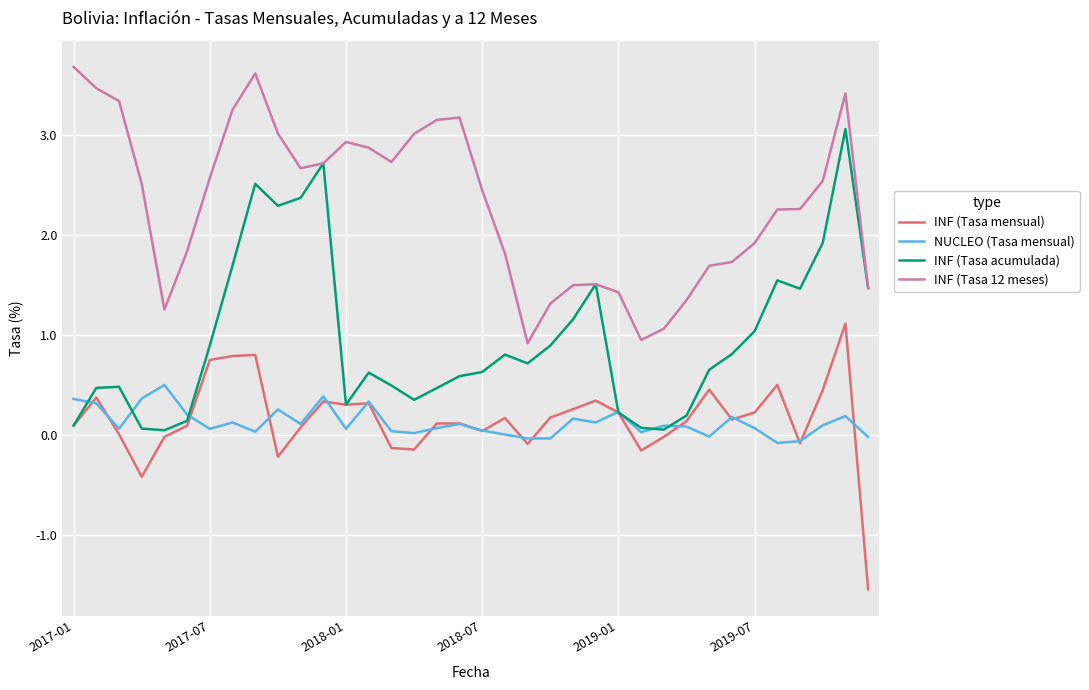

True or false: INF (Tasa 12 meses) and NUCLEO (Tasa mensual) intersect in this chart.

False